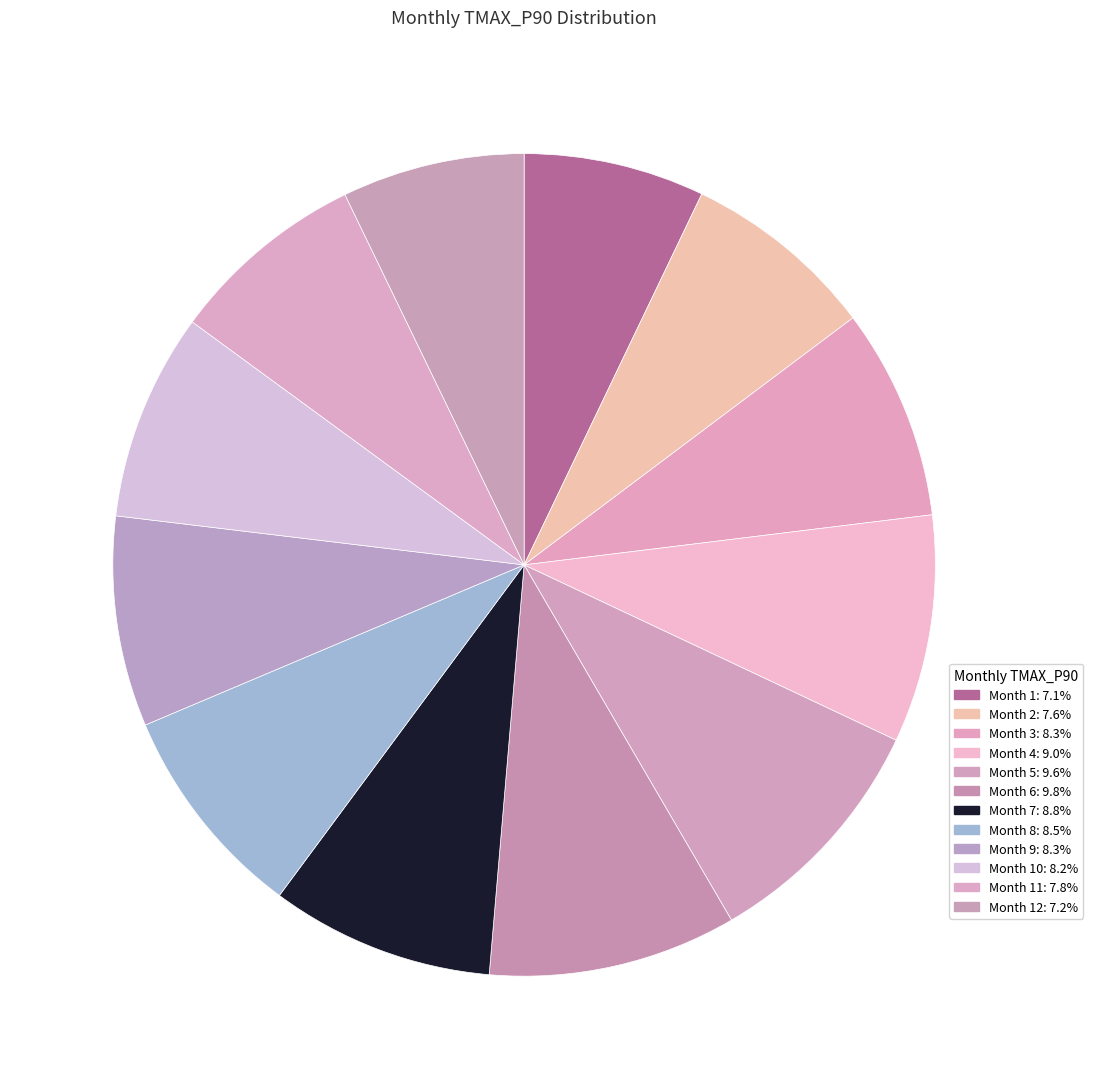

How many slices are in this pie chart?

12